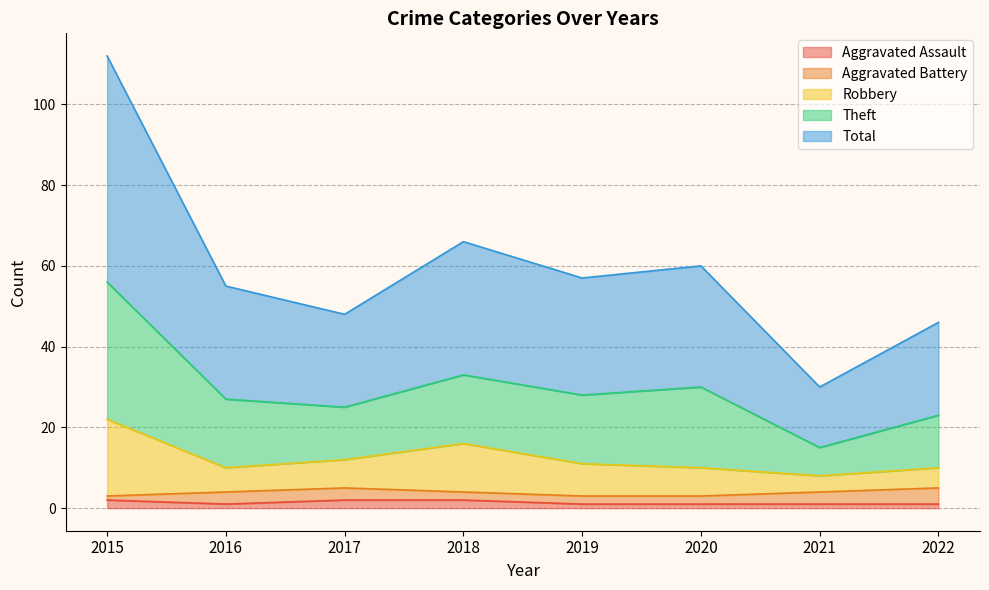

How many interior local peaks does the Robbery series have?

1